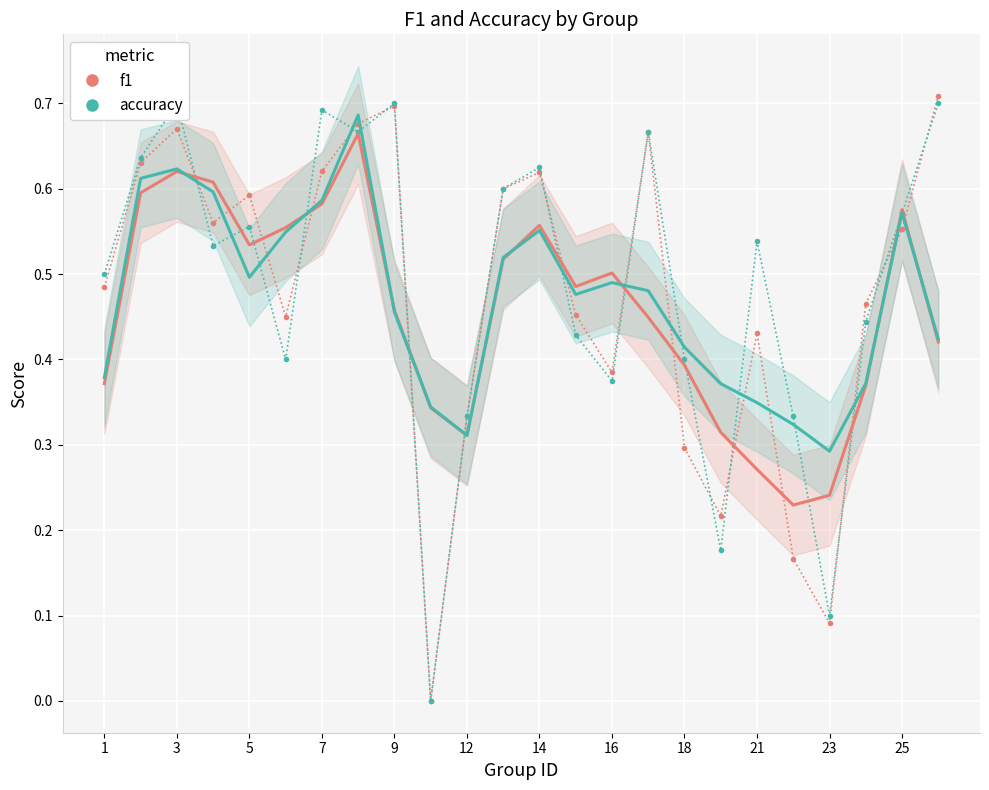

What is the difference between the maximum and minimum values in the f1 series?

0.4